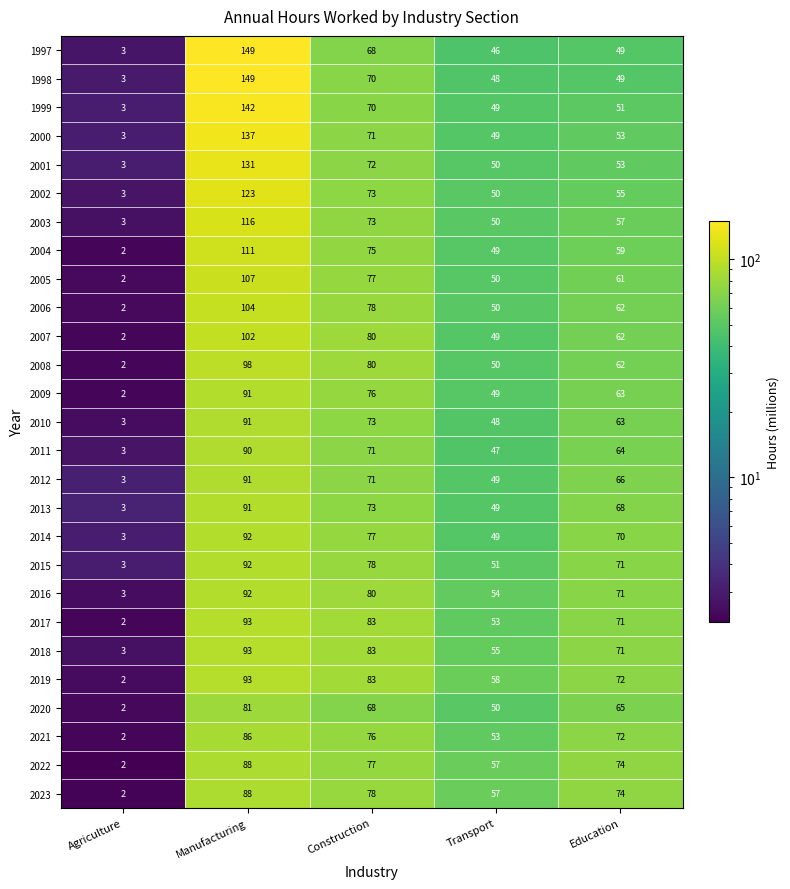

What is the maximum value shown in the chart?

149